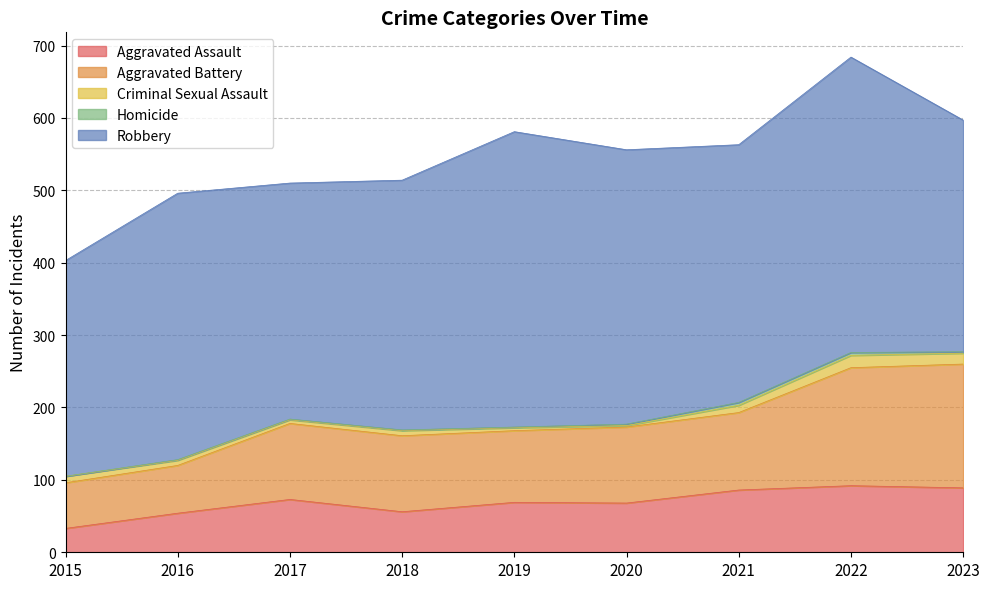

The Homicide series shows 1 at 2020. True or false?

False